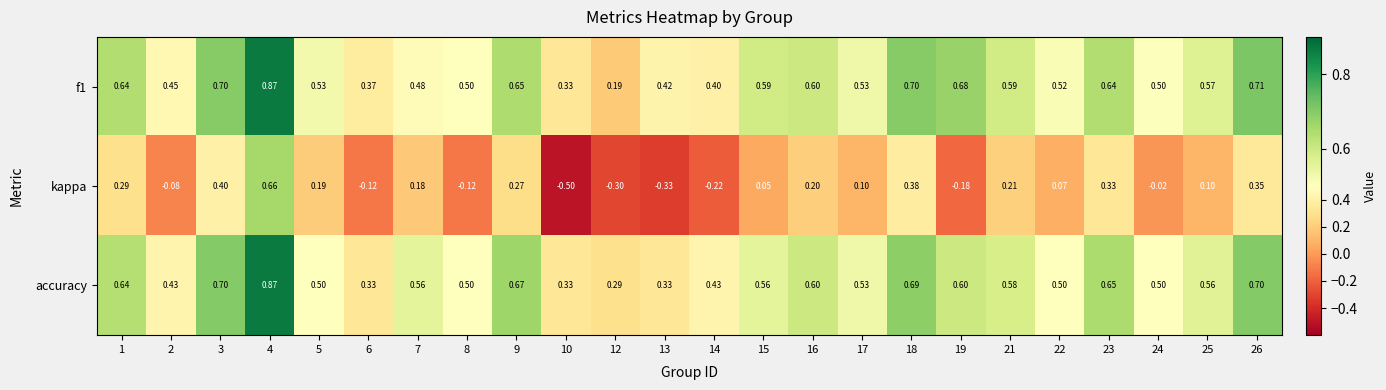

Which series has the largest range (max minus min)?

kappa